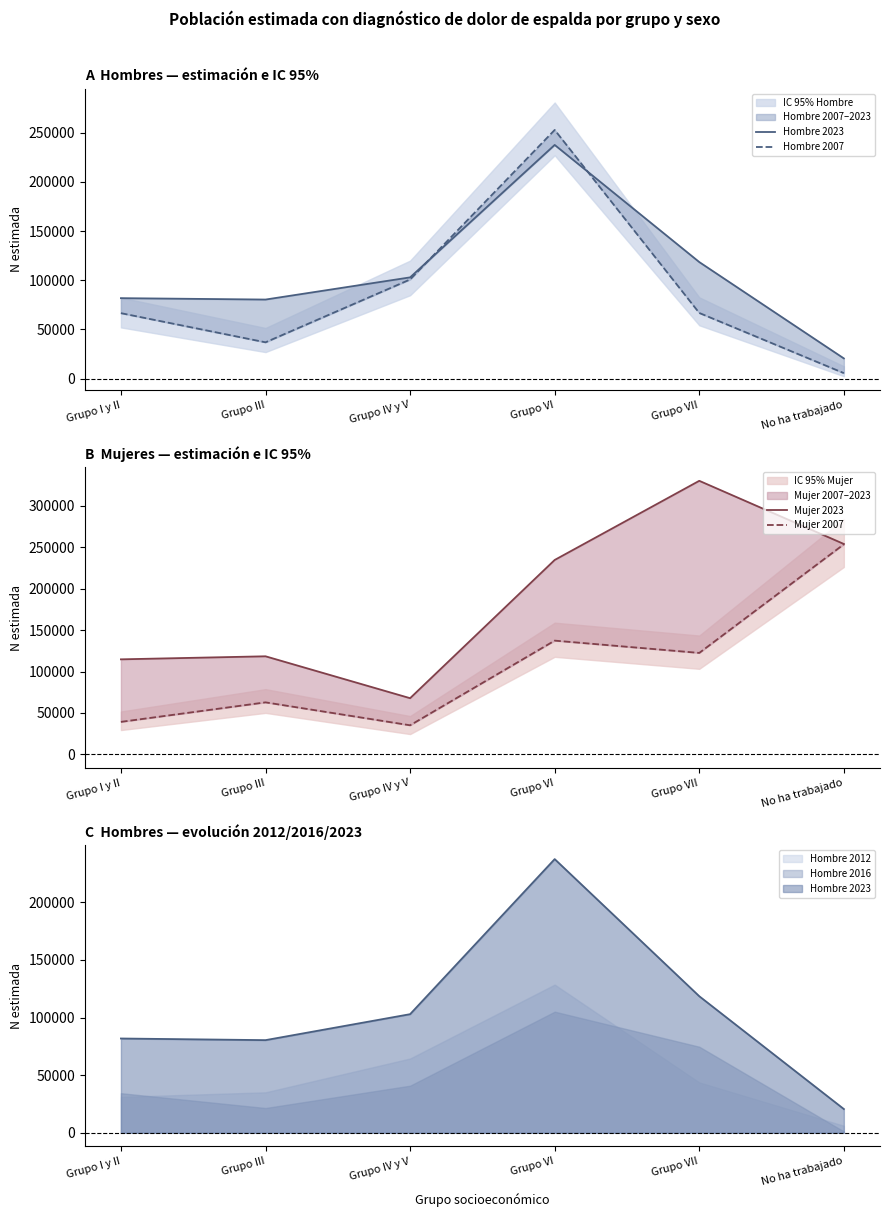

Which series has the widest spread of values?

Mujer 2023